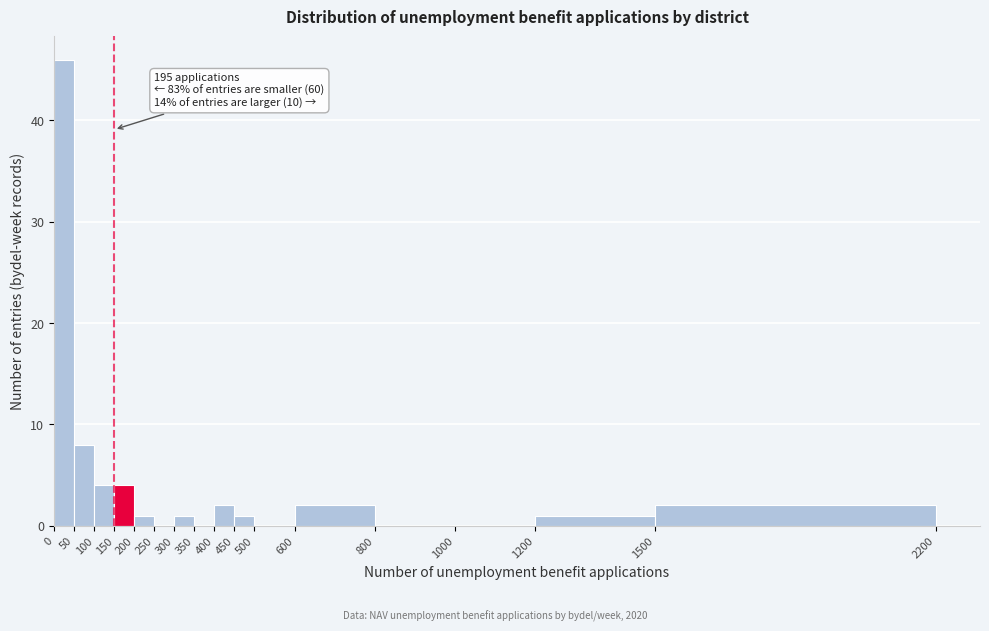

Which range on the x-axis has the tallest bar?

0 to 50